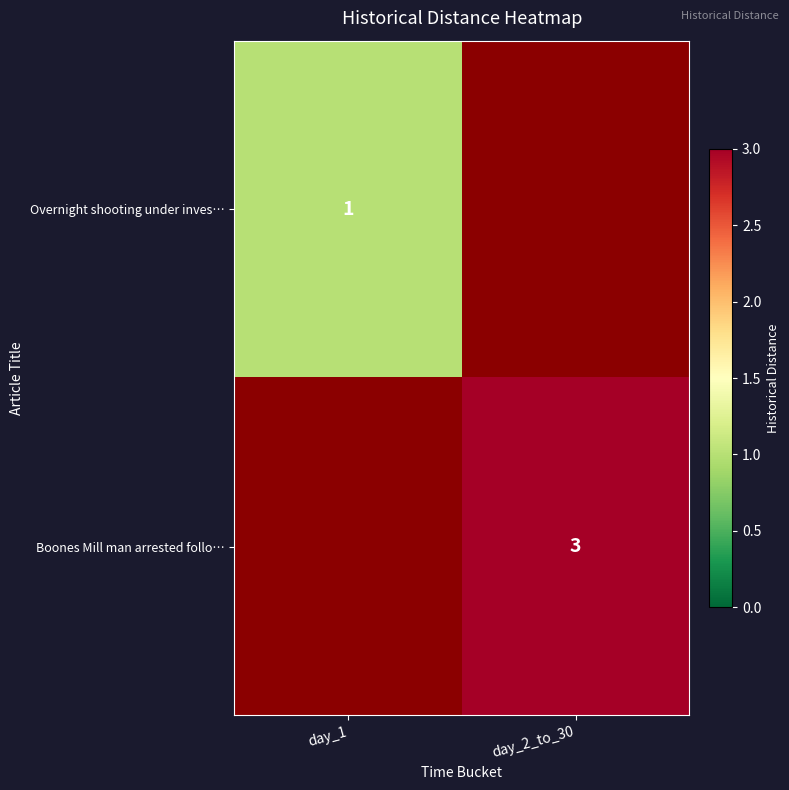

The value of Overnight shooting under inves… at day_1 is 2. True or false?

False